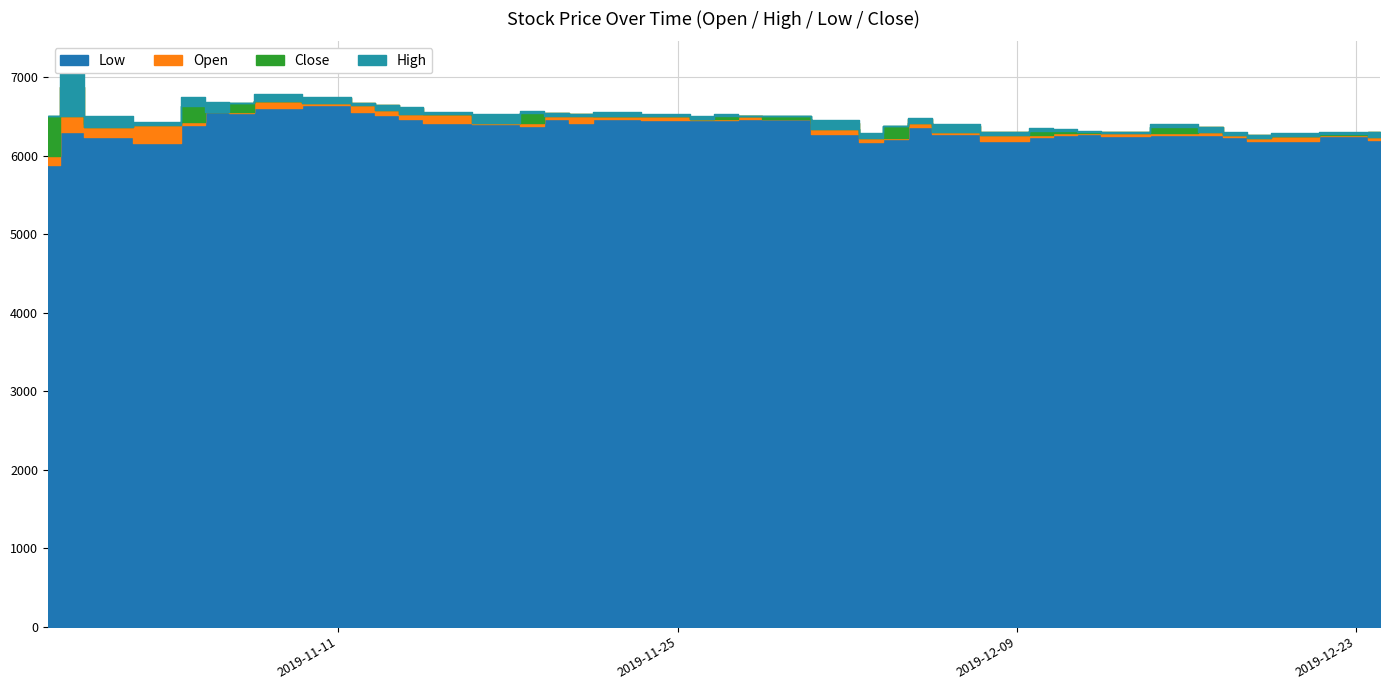

Between which two adjacent categories do Close and Open first intersect?

2019-10-30 and 2019-10-31